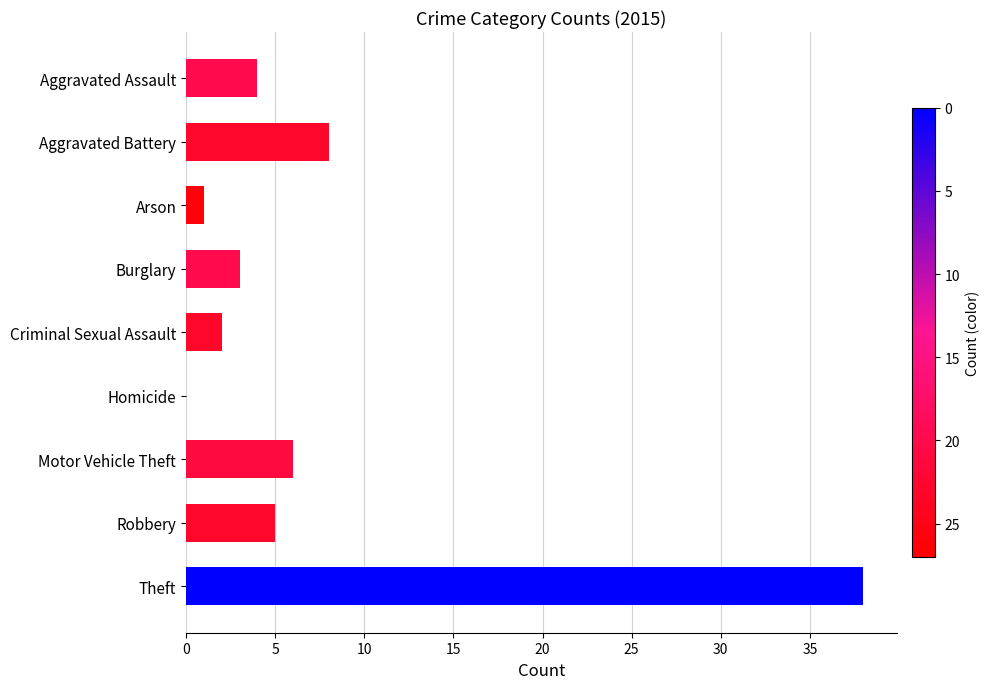

At which category does the chart reach its minimum across all series?

Homicide